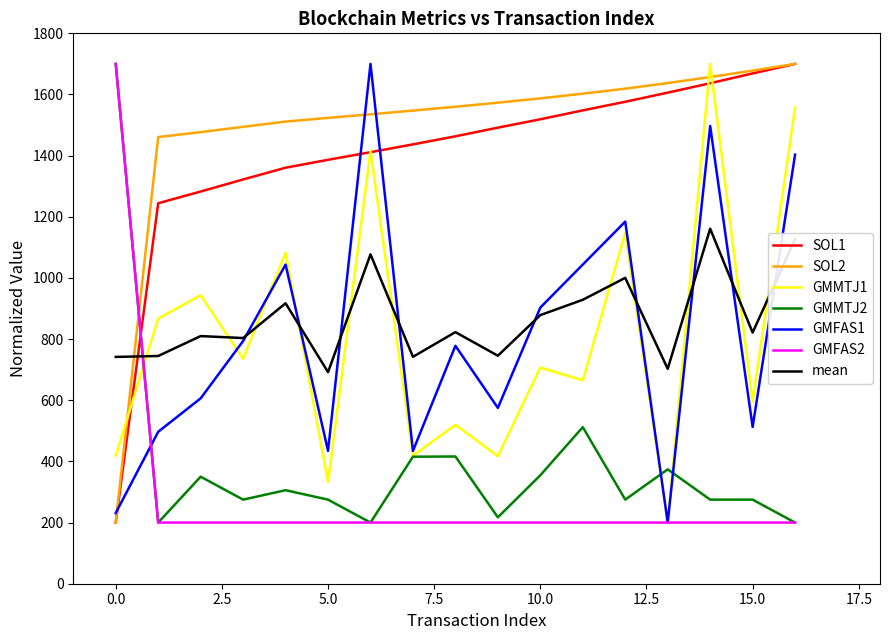

What is the minimum value for mean?

692.0